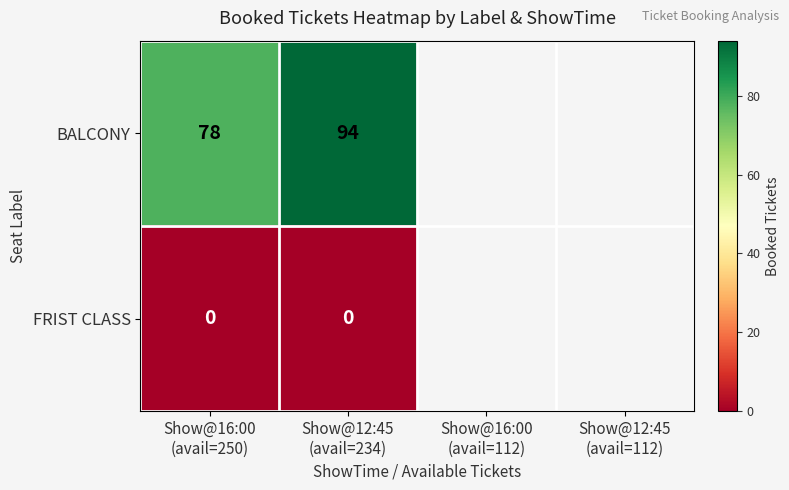

Which series has the widest spread of values?

BALCONY